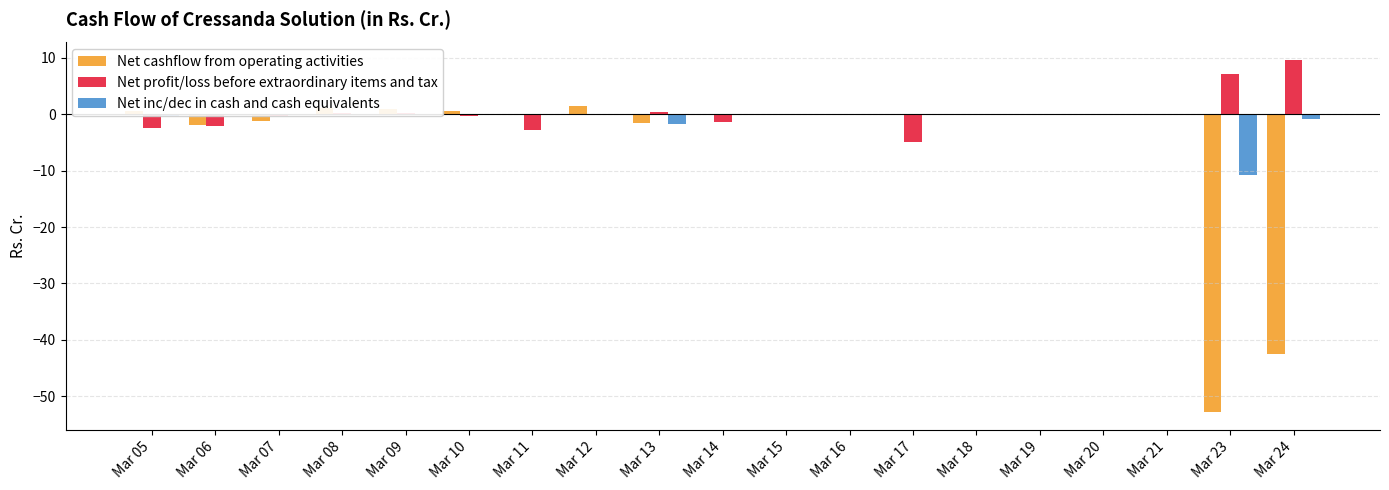

At which category does the chart reach its peak across all series?

Mar 24